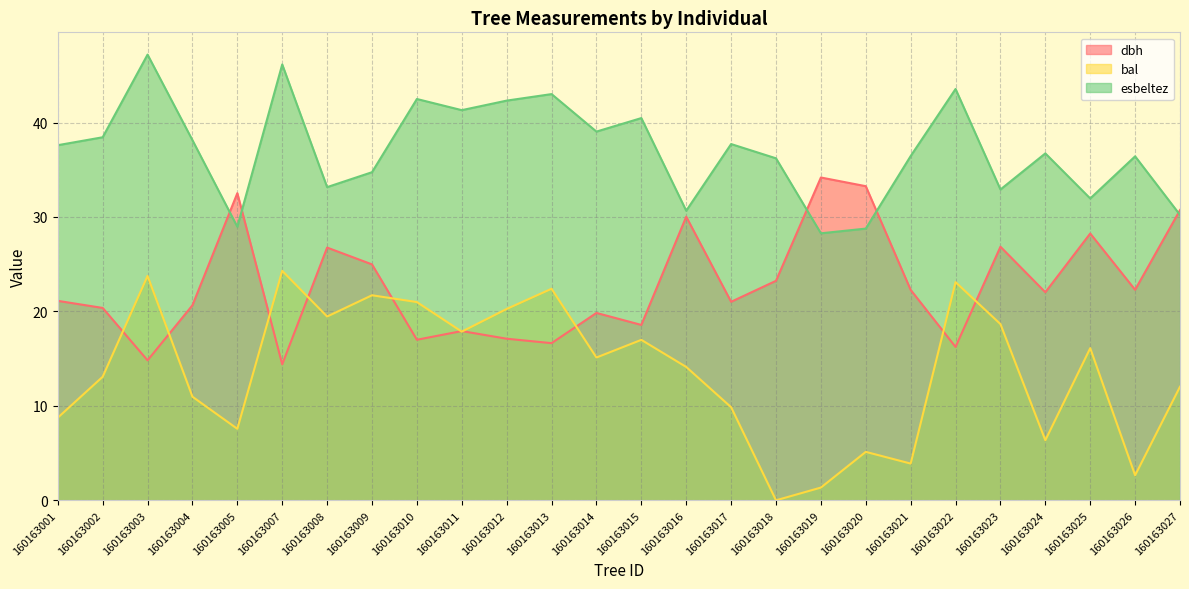

True or false: dbh and bal intersect in this chart.

True